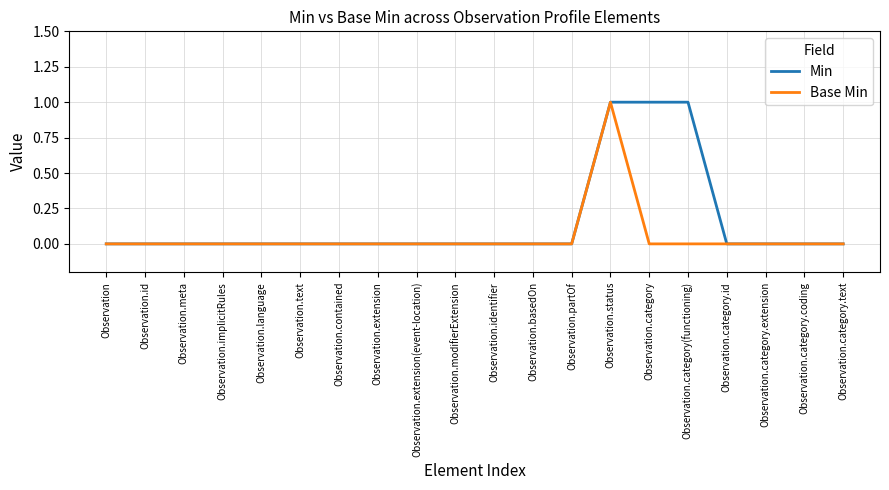

Which series has the largest total across all categories?

Min